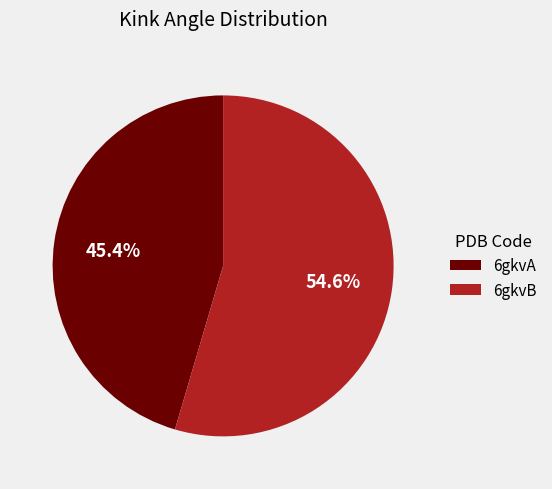

How many slices are in this pie chart?

2